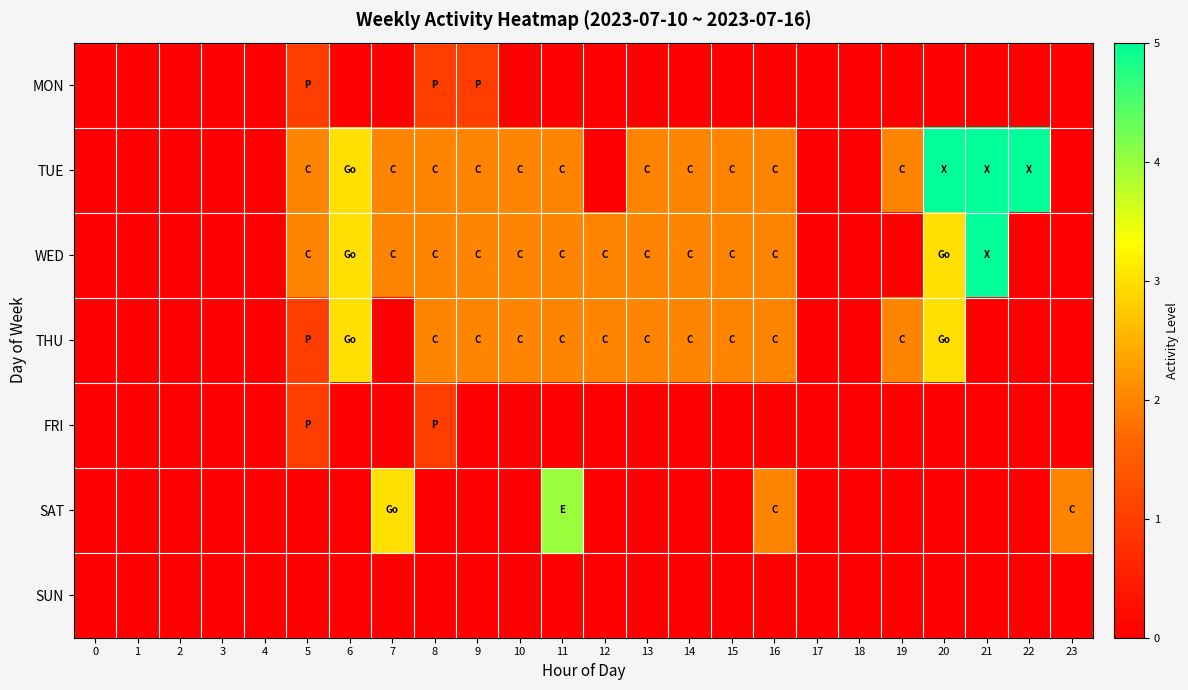

How many series are shown in this chart?

7